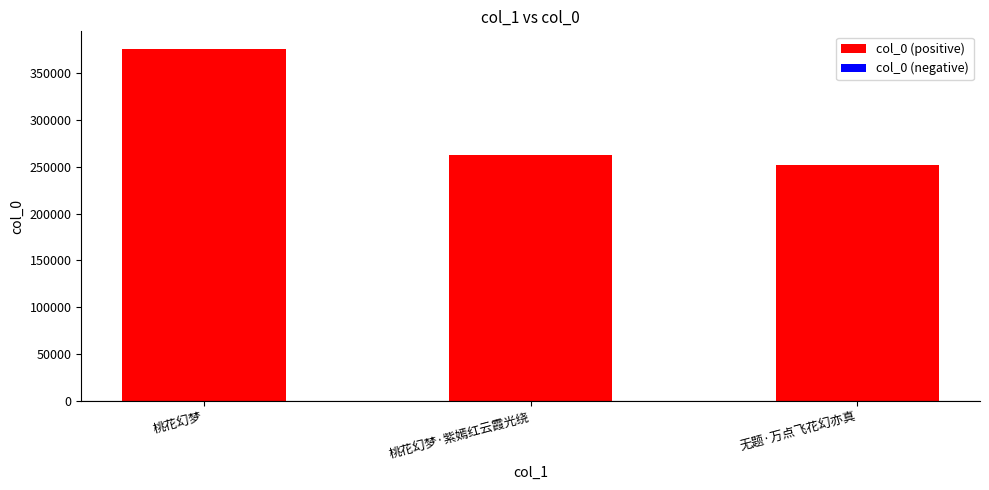

What is the value of the 1st bar from the left?

376034